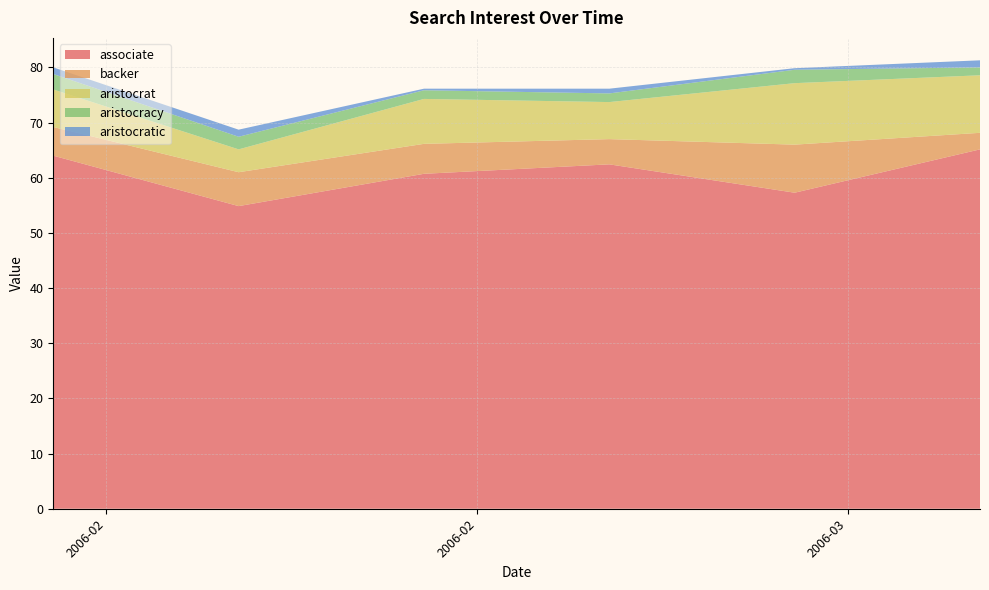

What is the minimum value for associate?

54.9